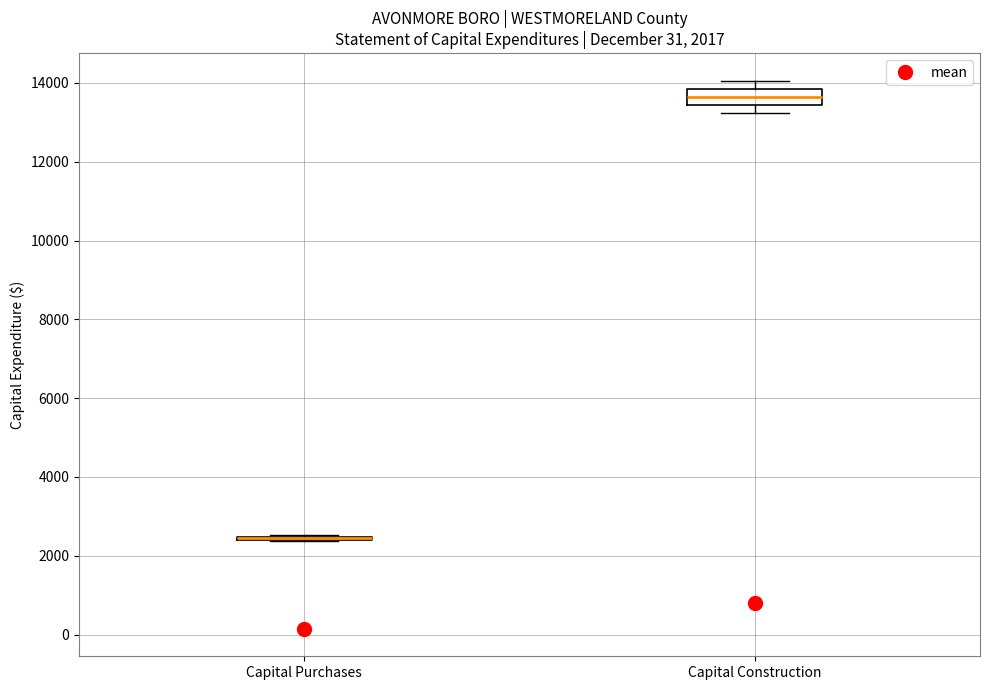

Which box is the tallest, from its lower edge to its upper edge?

Capital Construction